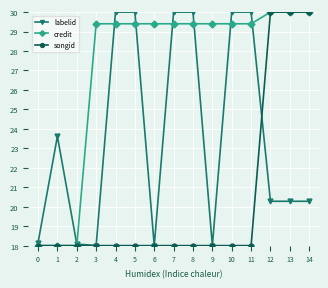

How many lines are shown in the chart?

3